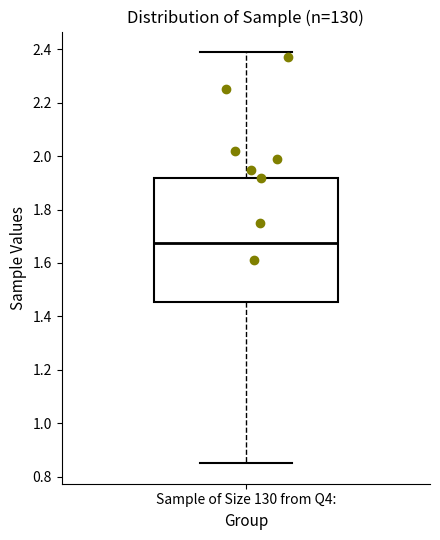

Where does the upper whisker of the box for Sample of Size 130 from Q4: end on the y-axis? The values are not printed on the chart, so give them approximately, as read against the axis.

2.40